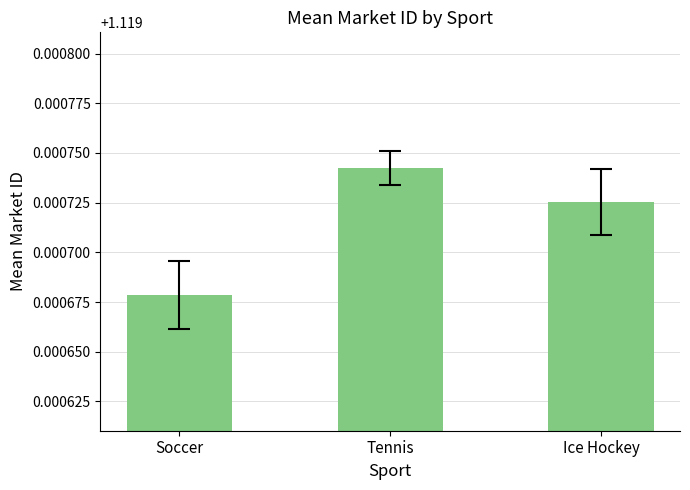

Which category has the highest value across all series?

Tennis